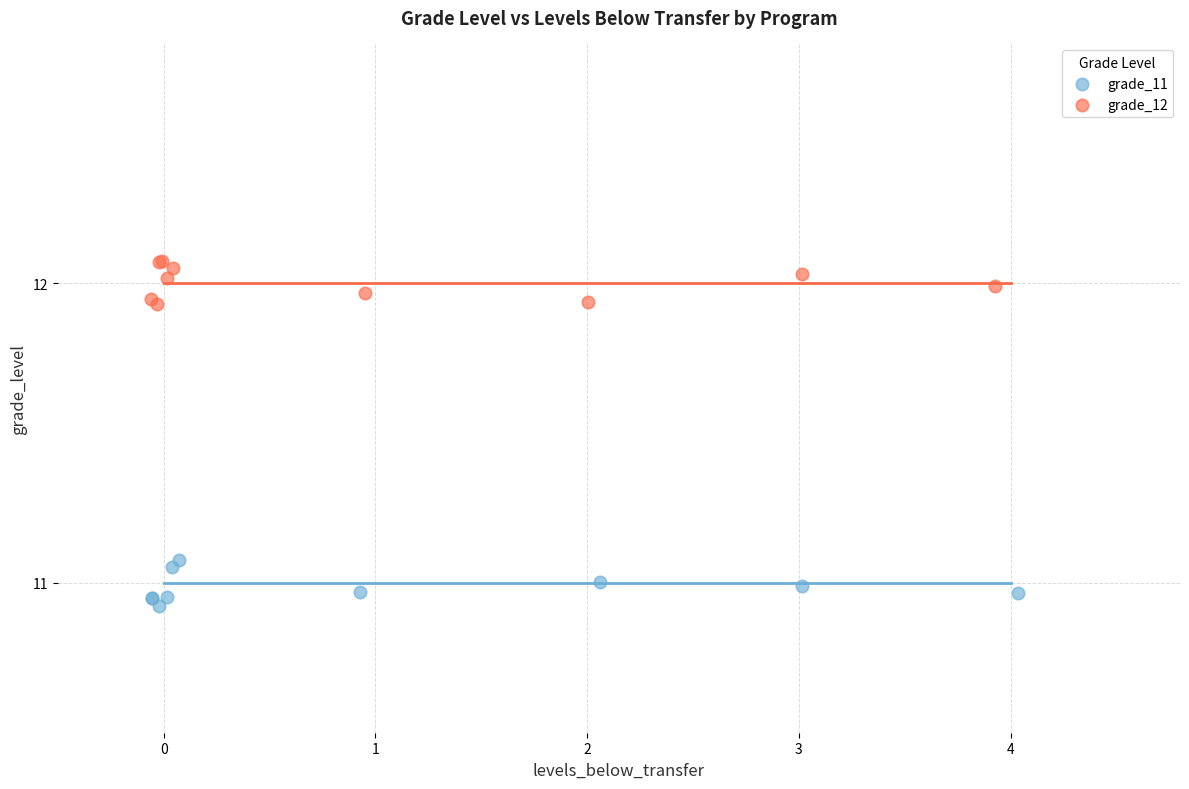

Which series reaches the maximum Y coordinate?

grade_12